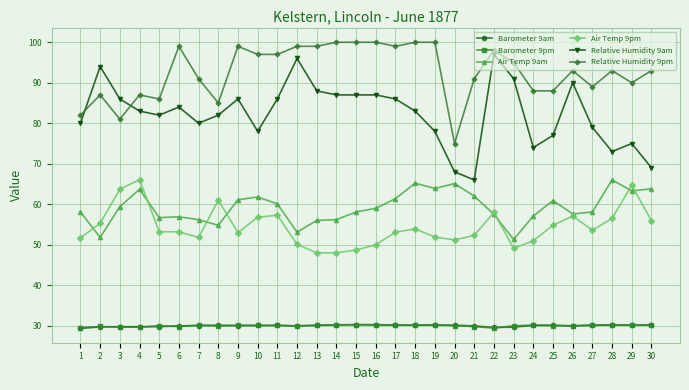

What is the lowest value of the Barometer 9pm series?

29.4